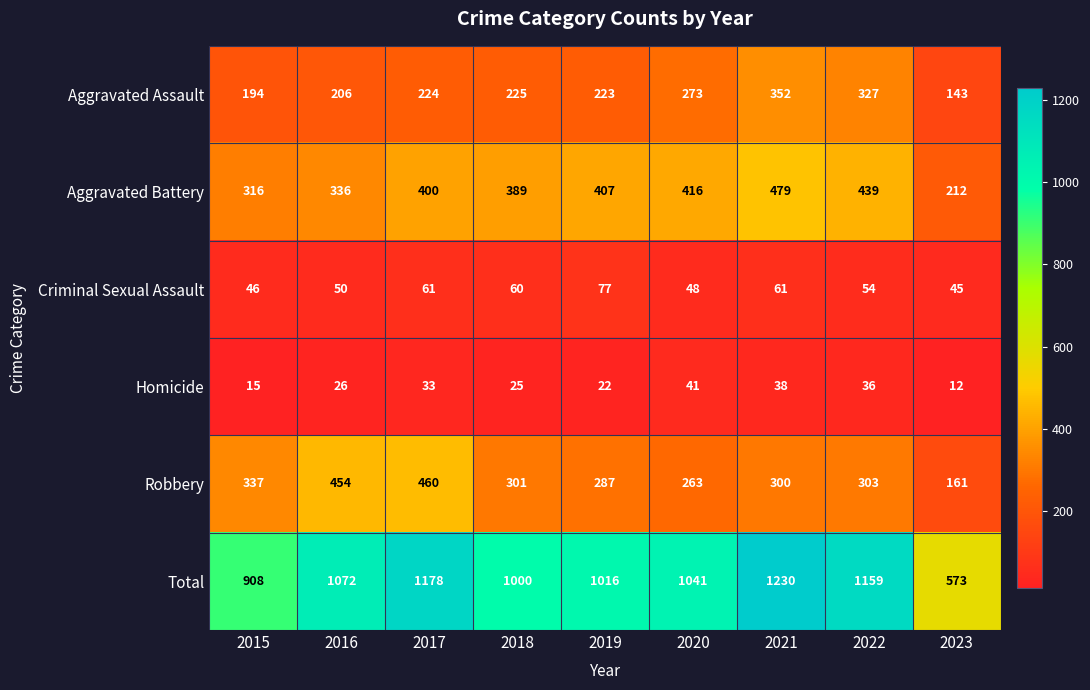

At 2015, list the series in order from largest to smallest.

Total, Robbery, Aggravated Battery, Aggravated Assault, Criminal Sexual Assault, Homicide